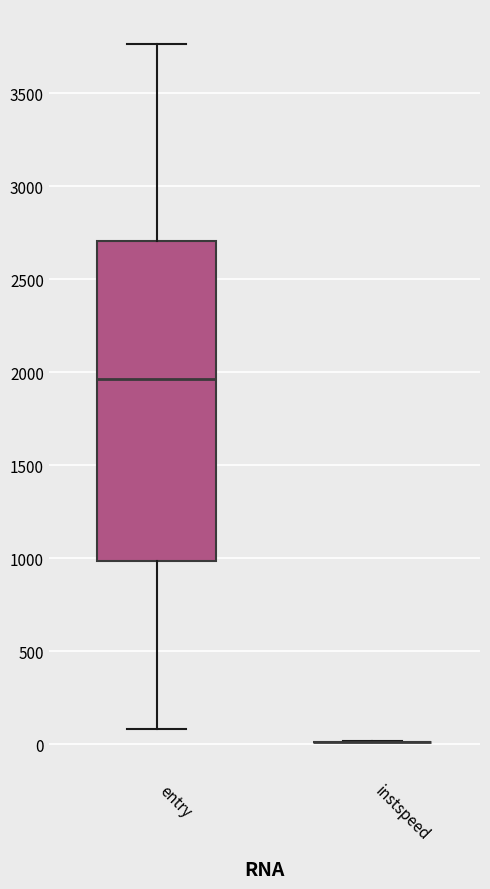

Where does the median line of the box for entry sit on the y-axis? The values are not printed on the chart, so give them approximately, as read against the axis.

1950